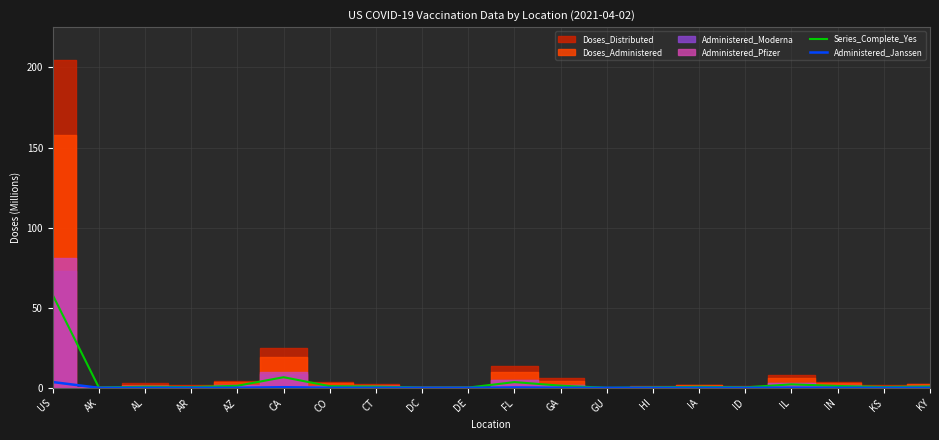

Is the value of Series_Complete_Yes at KY greater than the value of Administered_Janssen at AL?

Yes